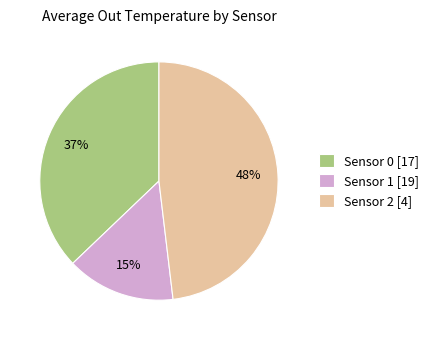

Which slice is the smallest?

Sensor 1 [19]